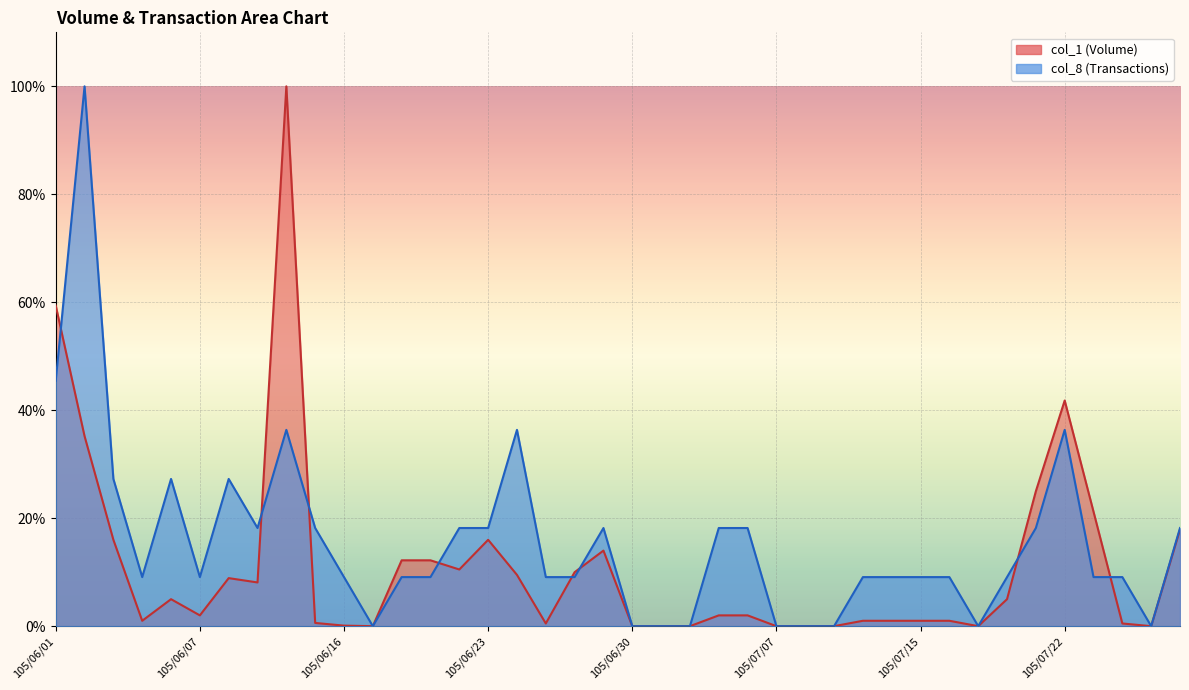

List the series in order of their overall mean, lowest first.

col_1, col_8